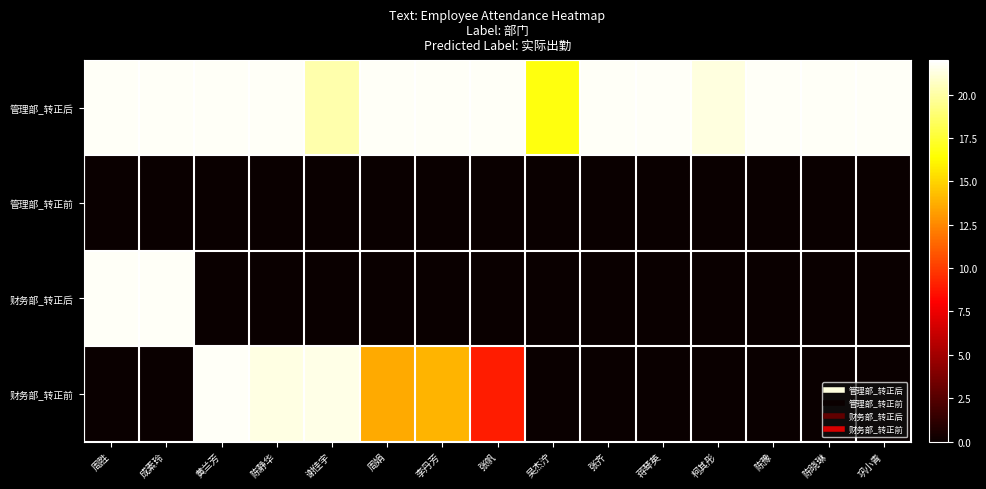

Which has a higher value, 巩小青 or 蒋琴英?

巩小青